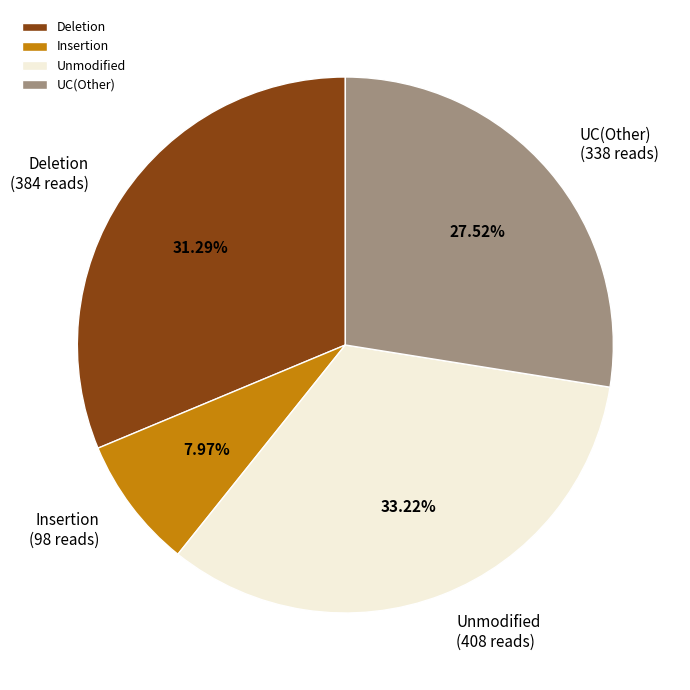

Rank the categories by value from lowest to highest.

Insertion, UC(Other), Deletion, Unmodified